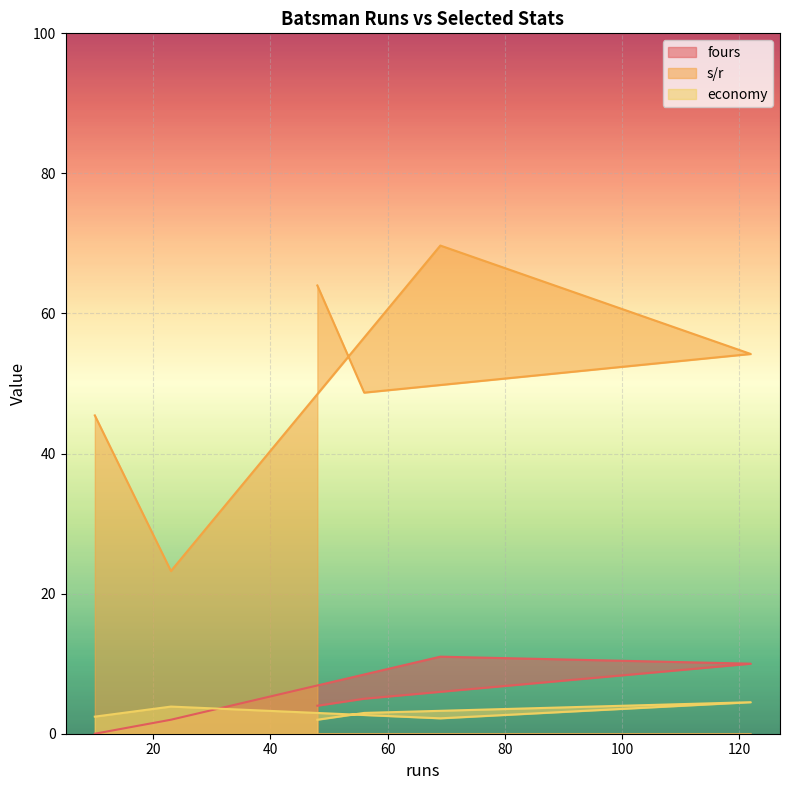

How many lines are shown in the chart?

3